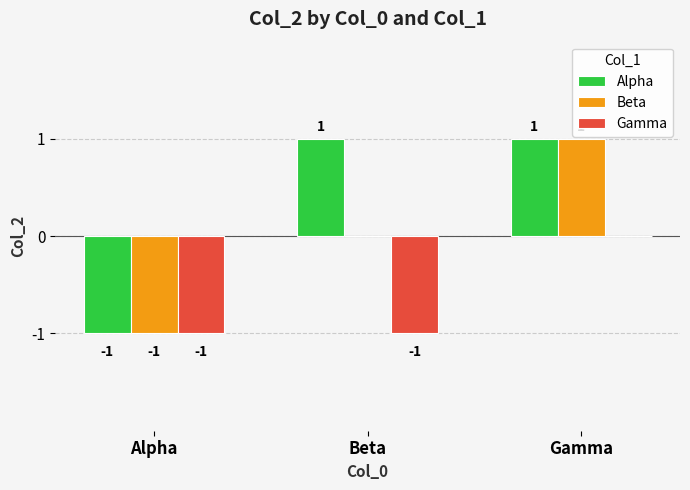

Where is Beta nearest to the value 0?

Beta